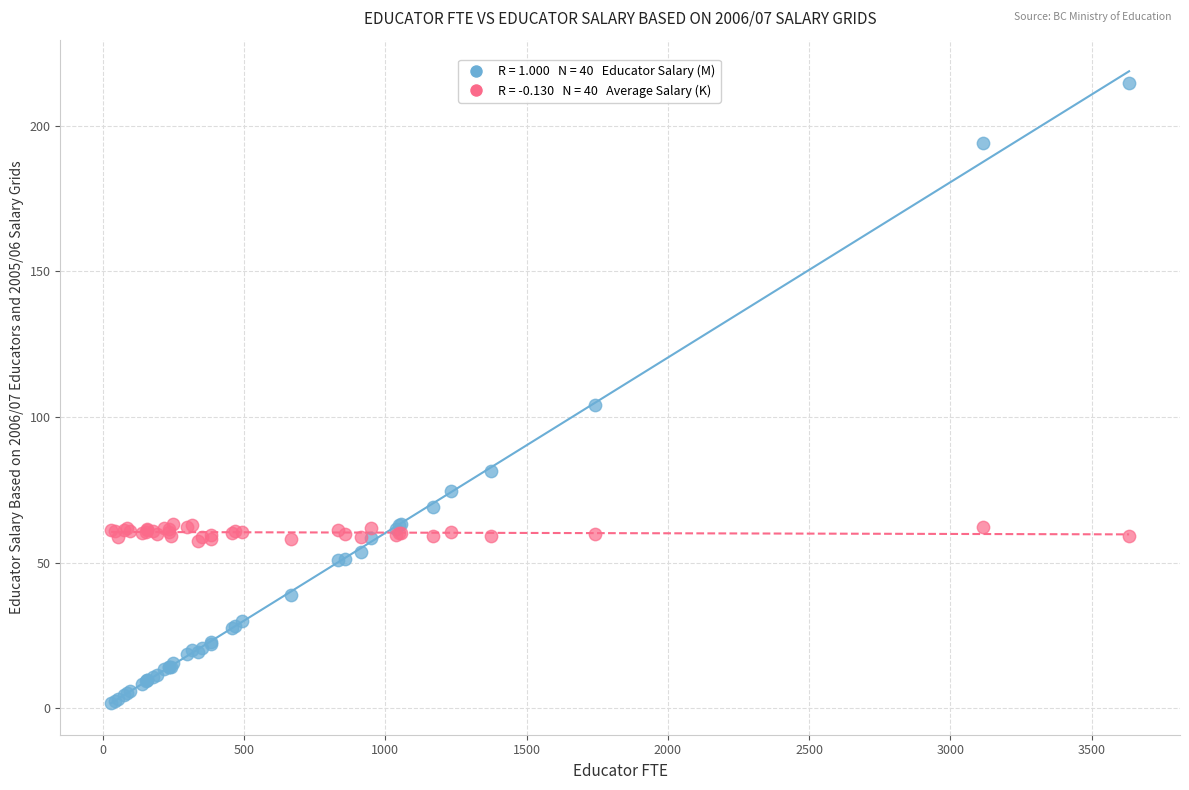

Across all series, what Y value is closest to 108?

104.1